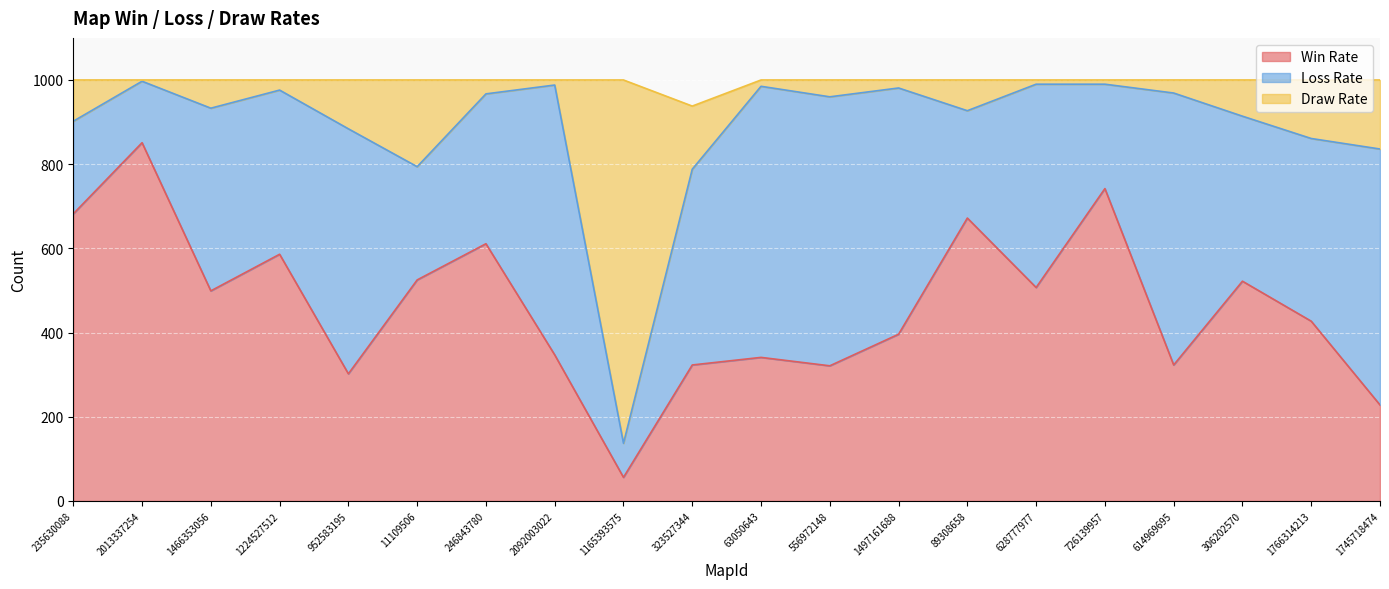

Which series has the widest spread of values?

Draw Rate